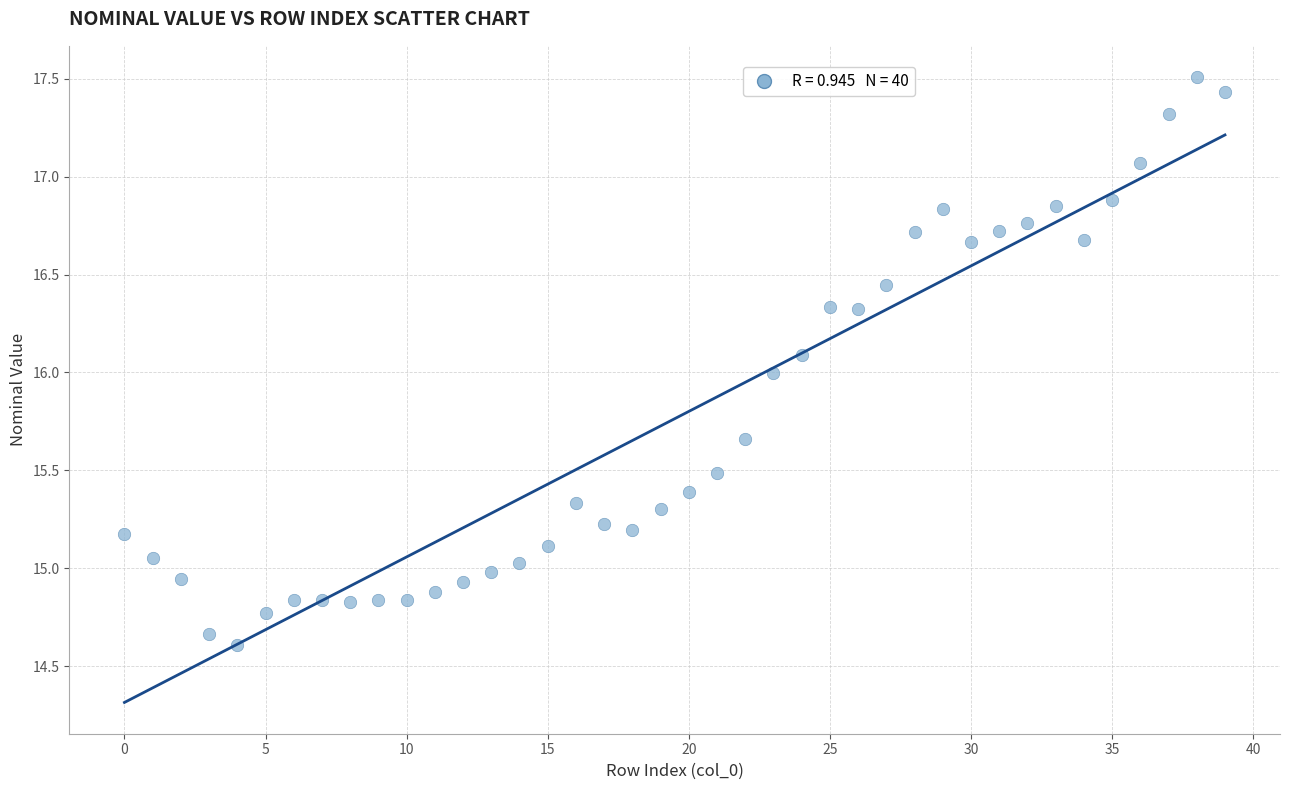

What is the range of Y values (max minus min)?

2.9